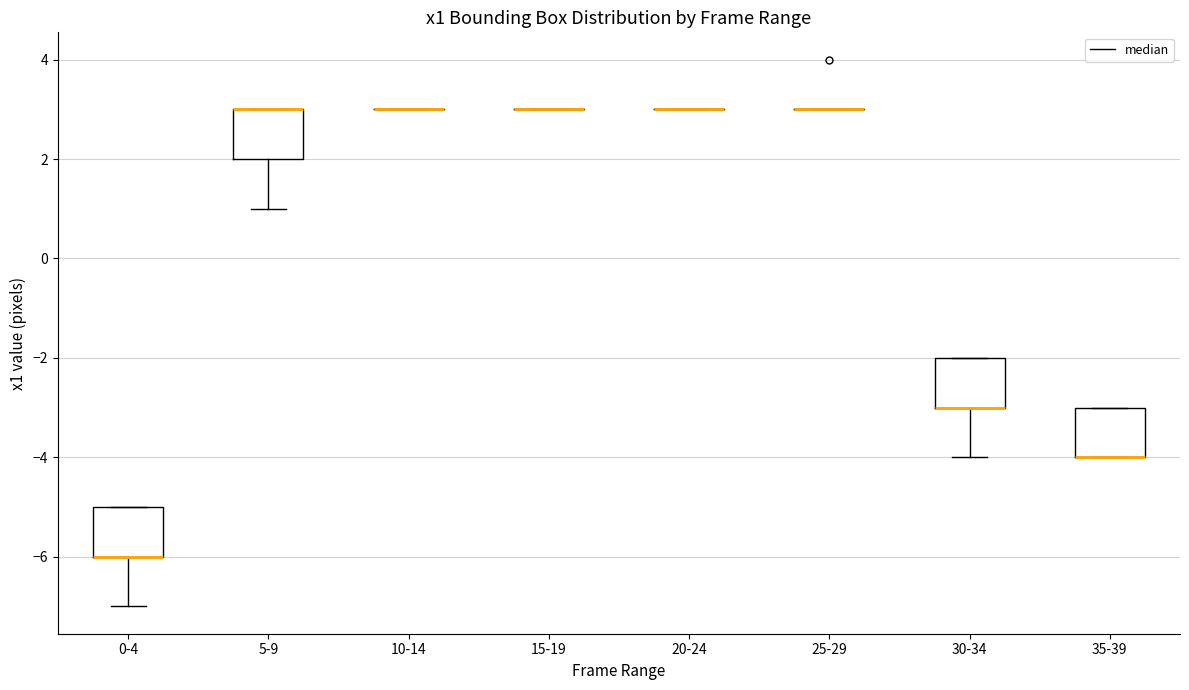

Reading left to right, transcribe this box plot: for each box, give where its median line is, the range the box spans, and where its two whiskers end, as read against the y-axis. The values are not printed on the chart, so give them approximately, as read against the axis.

0-4: median -6 (drawn on the box's lower edge), box -6 to -5, whiskers -7 to -5
5-9: median 3 (drawn on the box's upper edge), box 2 to 3, whiskers 1 to 3
10-14: box collapsed to a line at 3, whiskers 3 to 3
15-19: box collapsed to a line at 3, whiskers 3 to 3
20-24: box collapsed to a line at 3, whiskers 3 to 3
25-29: box collapsed to a line at 3, whiskers 3 to 3
30-34: median -3 (drawn on the box's lower edge), box -3 to -2, whiskers -4 to -2
35-39: median -4 (drawn on the box's lower edge), box -4 to -3, whiskers -4 to -3